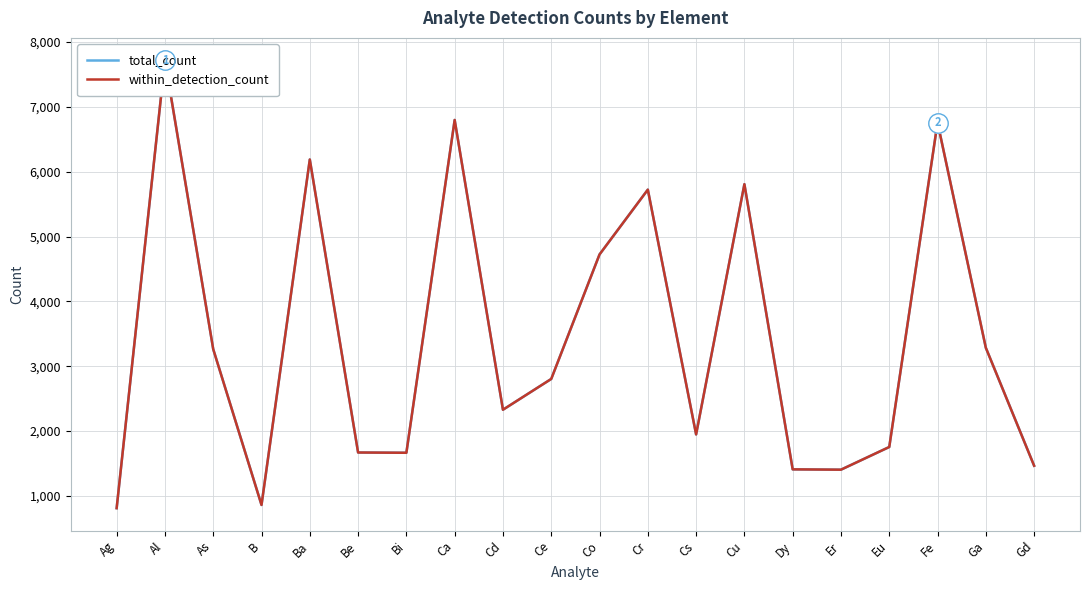

True or false: total_count has more than 2 interior local peaks.

True